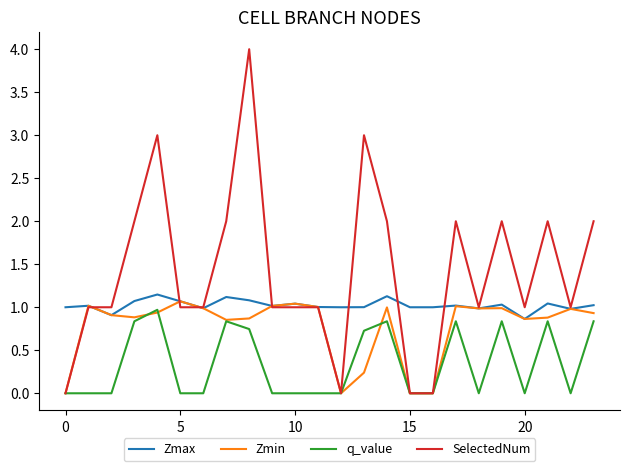

What is the greatest value displayed?

4.0